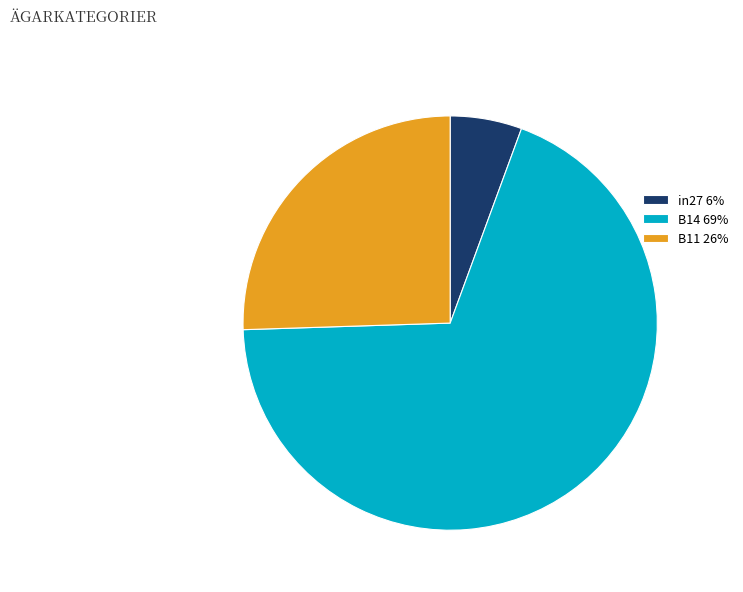

Combined, do B14 69% and in27 6% account for over 50%?

Yes